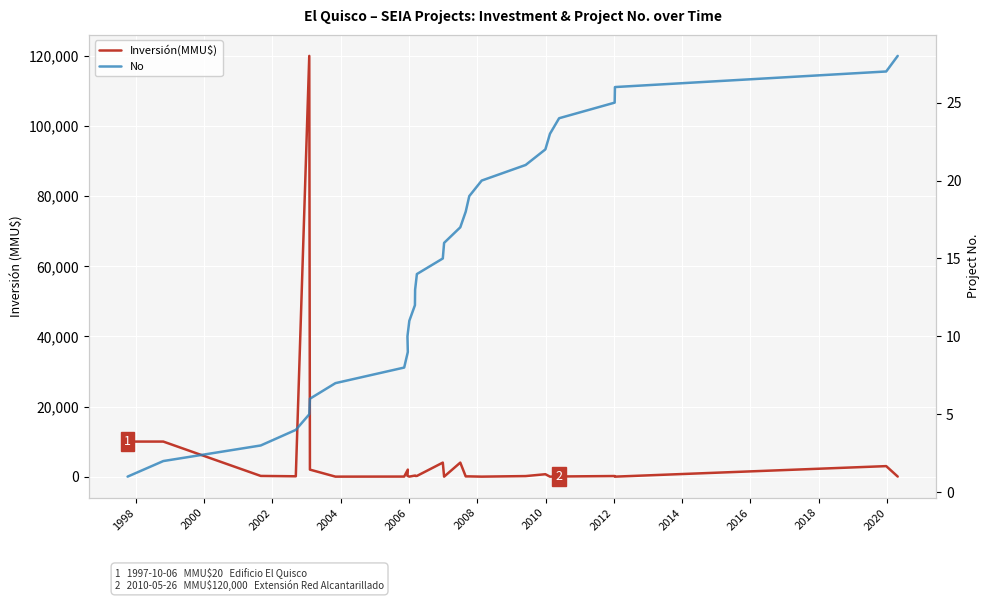

Which series has the largest range (max minus min)?

Inversión(MMU$)